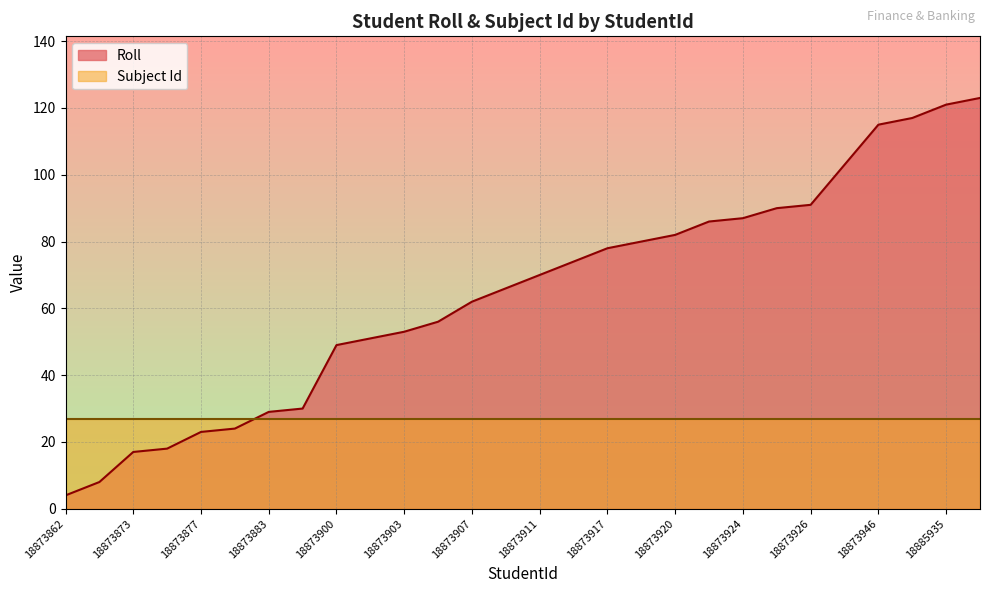

List the labels in order of value, smallest first.

18873862, 18873865, 18873873, 18873874, 18873877, 18873878, 18873883, 18873884, 18873900, 18873902, 18873903, 18873904, 18873907, 18885921, 18873911, 18873914, 18873917, 18885925, 18873920, 18885926, 18873924, 18908628, 18873926, 18873936, 18873946, 18873948, 18885935, 18908990